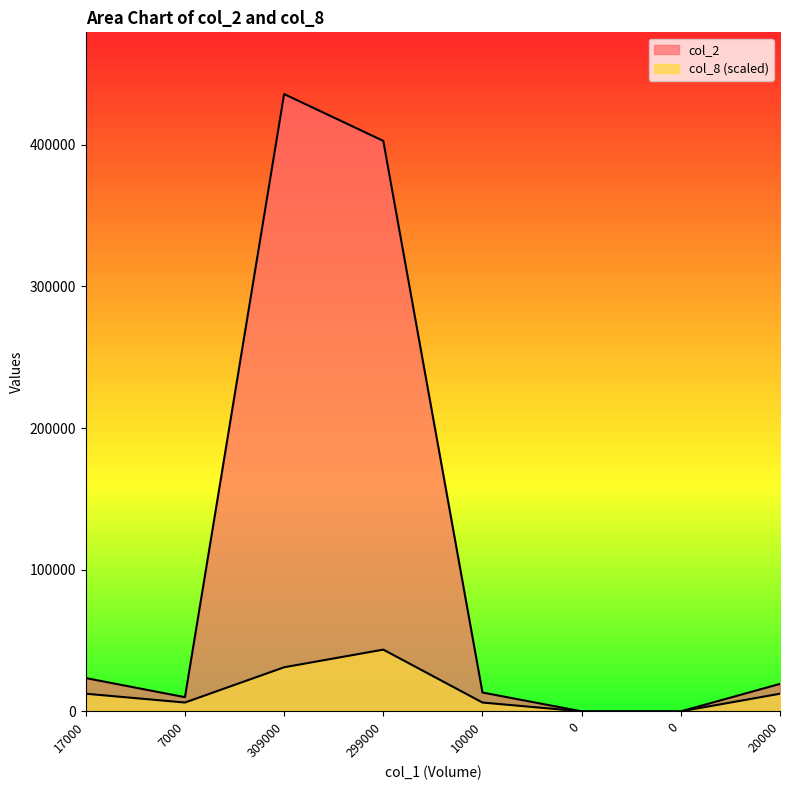

Reading left to right, what are all the values shown in this chart?

col_2: 23510.0	10010.0	435830.0	402780.0	13300.0	0.0	0.0	19400.0
col_8: 12452.3	6226.1	31130.7	43583.0	6226.1	0.0	0.0	12452.3